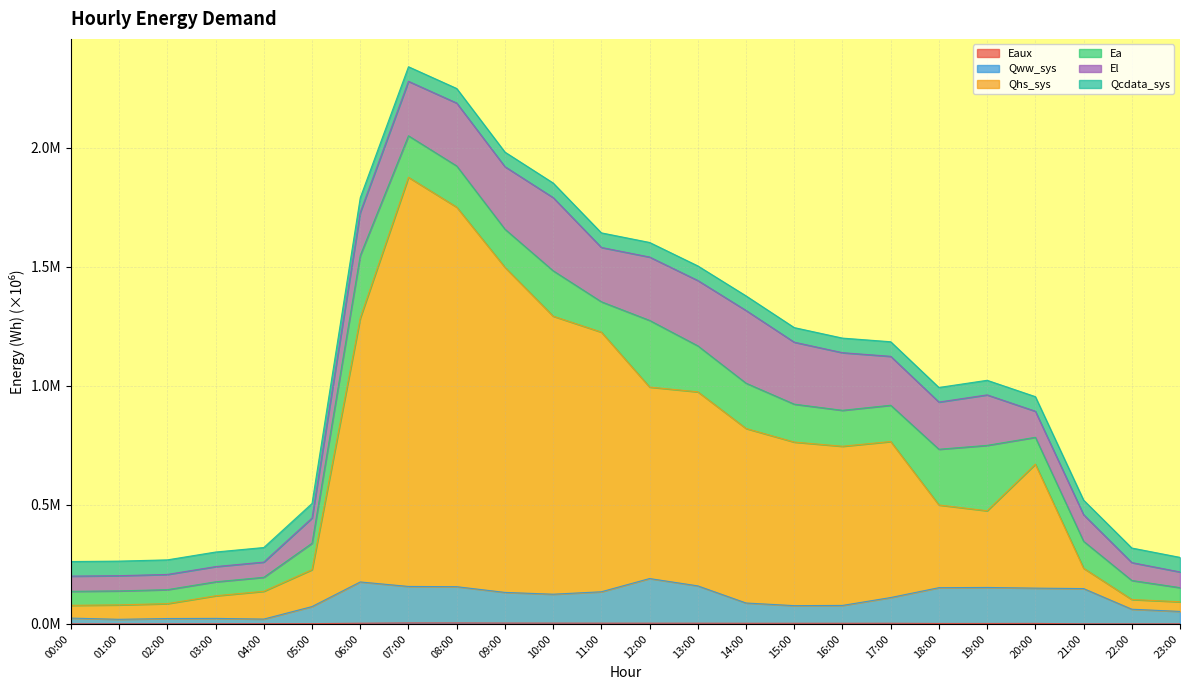

What is the difference between the highest and lowest values at 02:00?

0.1